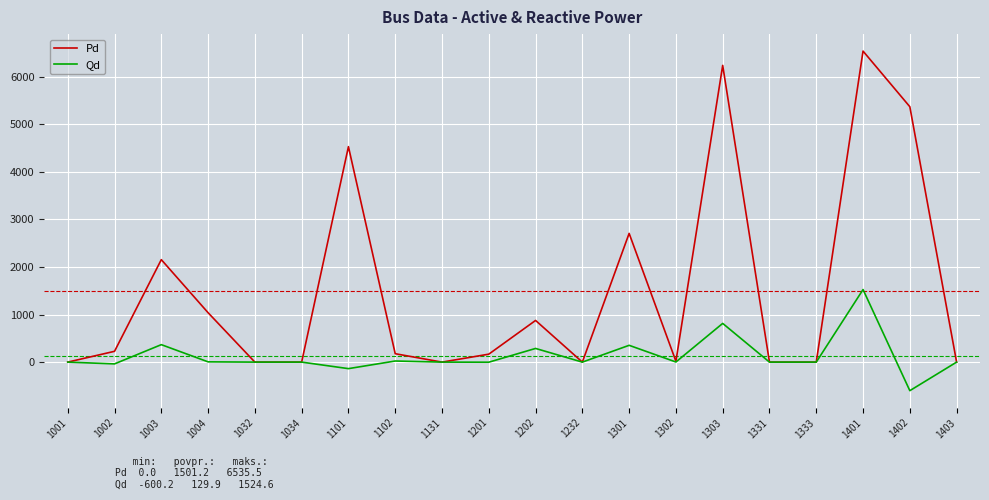

What is the difference between the maximum and minimum values in the Qd series?

2124.8